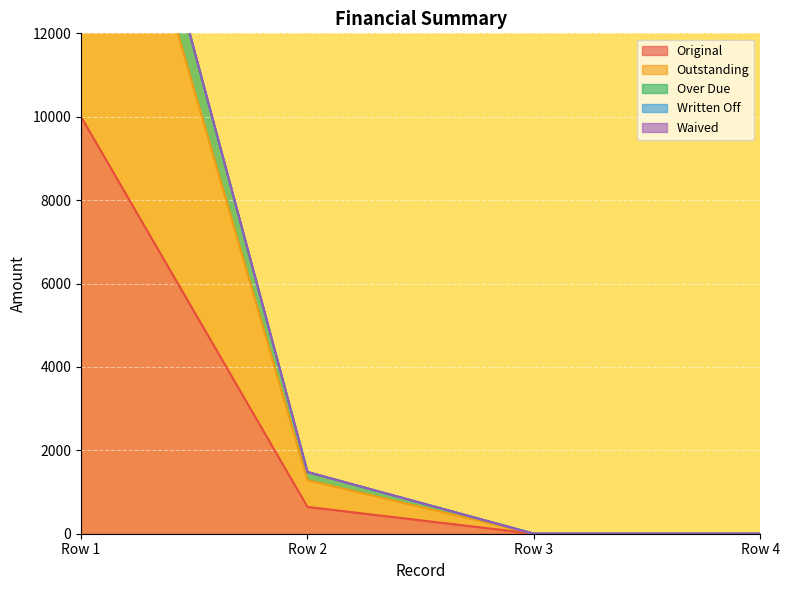

What is the value of the Outstanding point at the 1st from the left?

20000.0